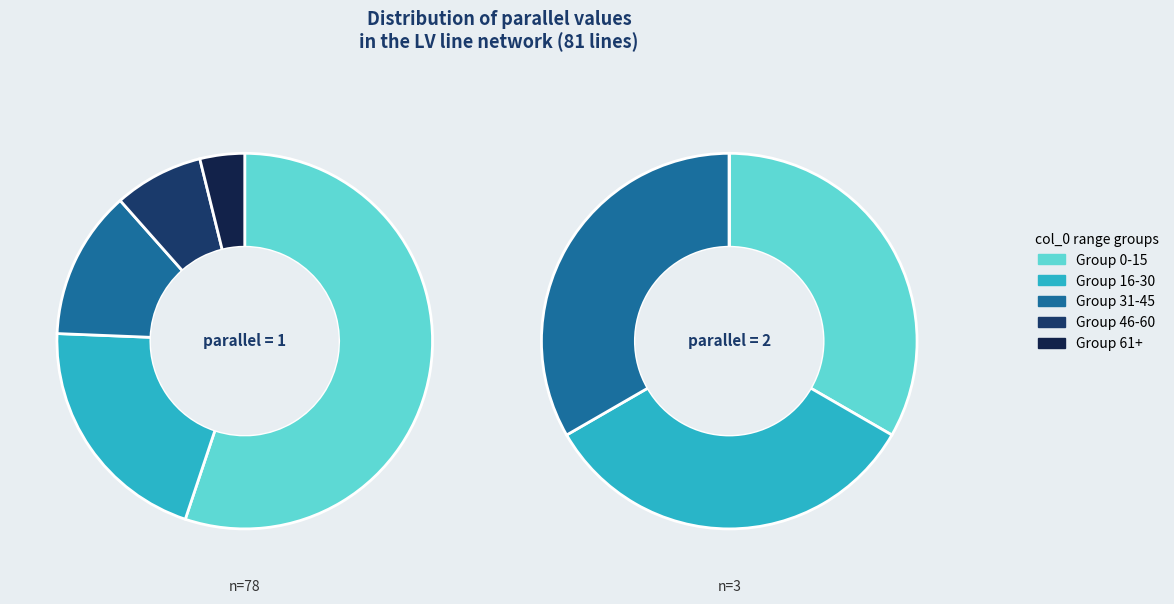

Which series has the largest range (max minus min)?

parallel=1